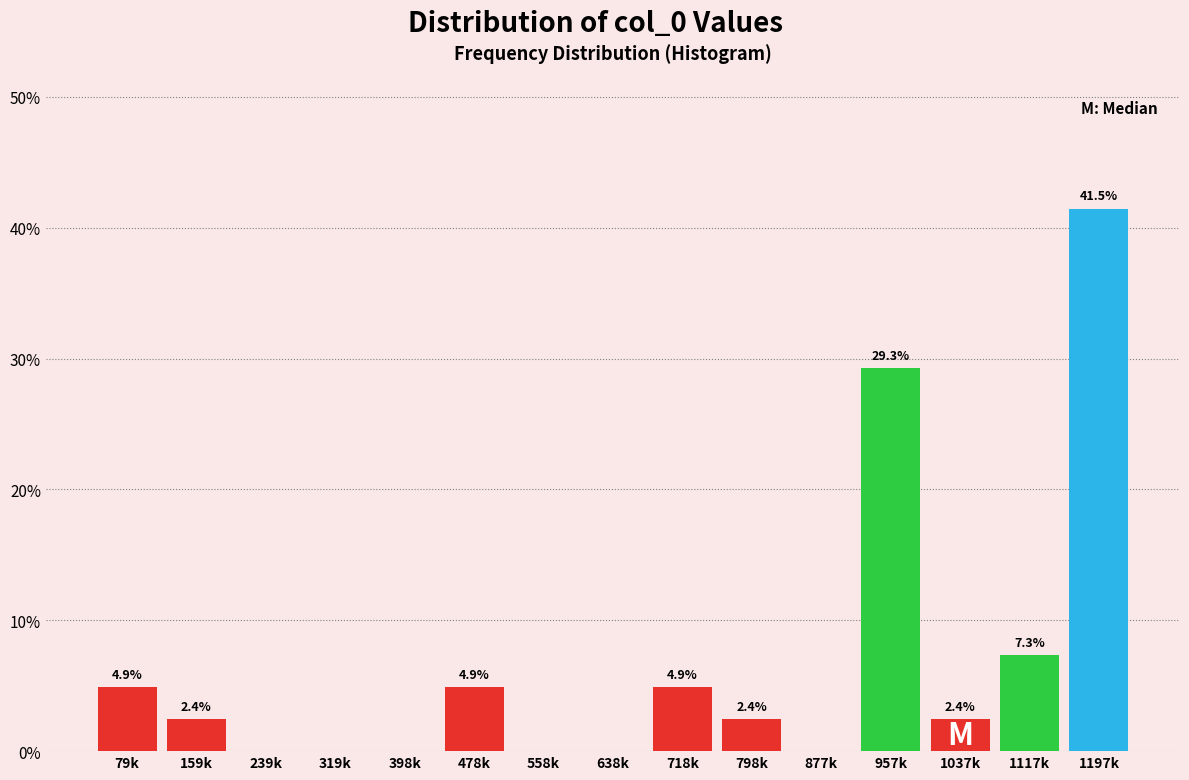

Reading left to right, extract all data points from this chart.

79k=4.9	159k=2.4	239k=0.0	319k=0.0	398k=0.0	478k=4.9	558k=0.0	638k=0.0	718k=4.9	798k=2.4	877k=0.0	957k=29.3	1037k=2.4	1117k=7.3	1197k=41.5